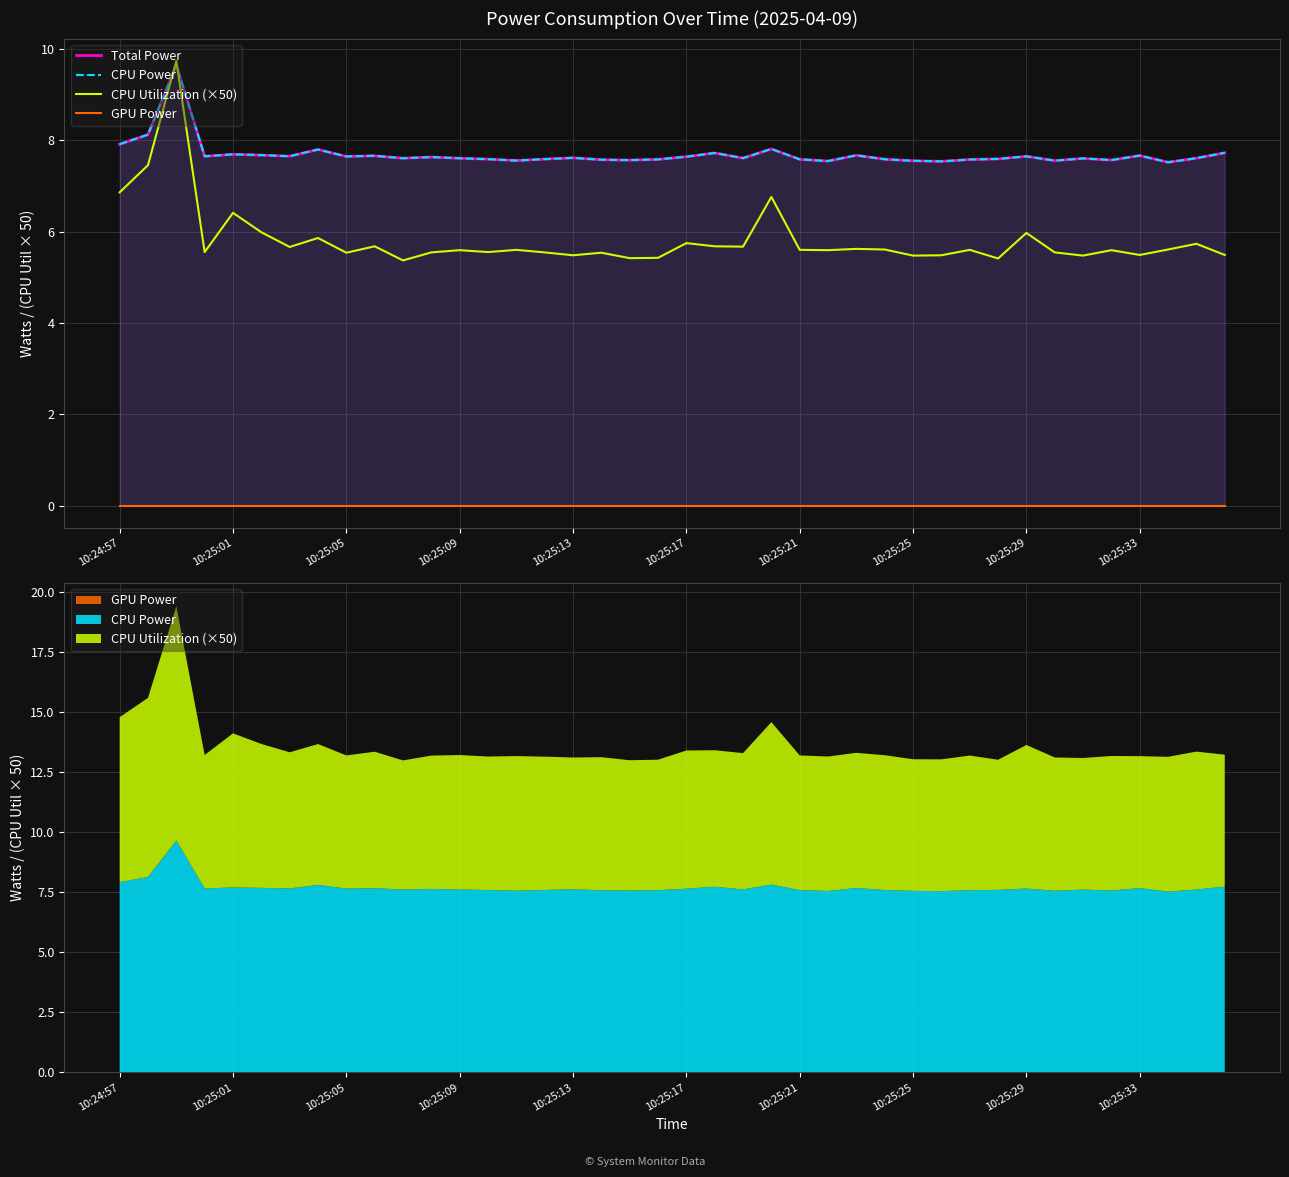

True or false: CPU Power has a value of 3.8 at 15.

False